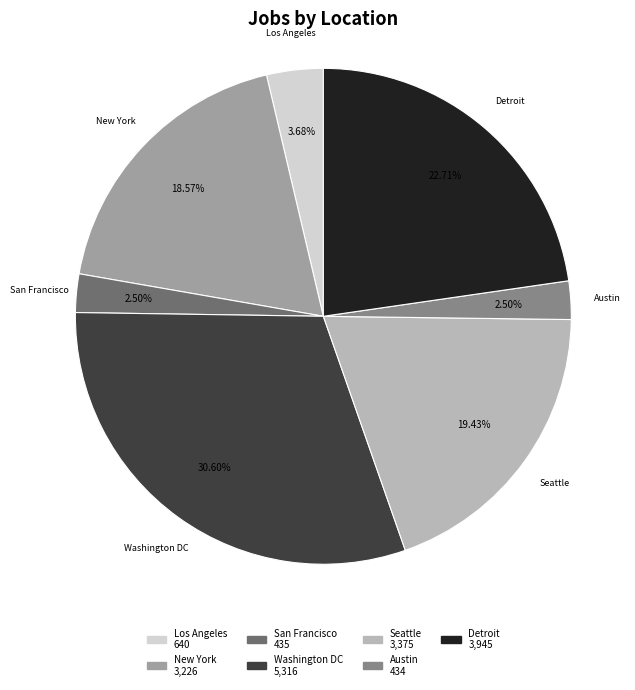

What is the largest slice in the pie chart?

Washington DC